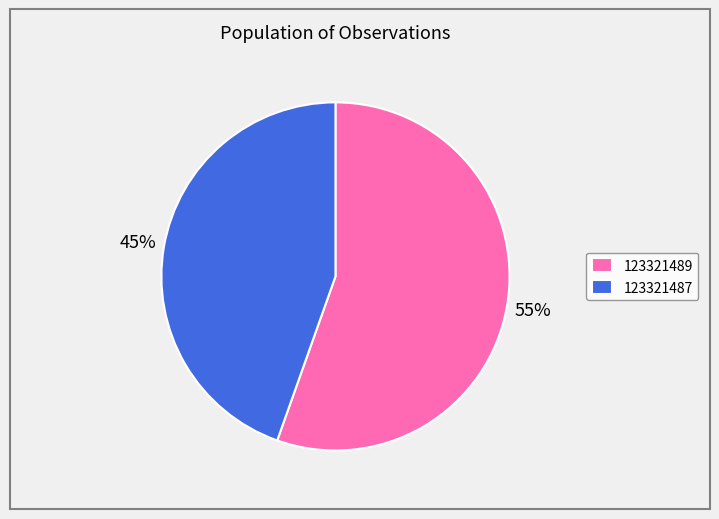

To the nearest percent, what is the average slice percentage?

50%